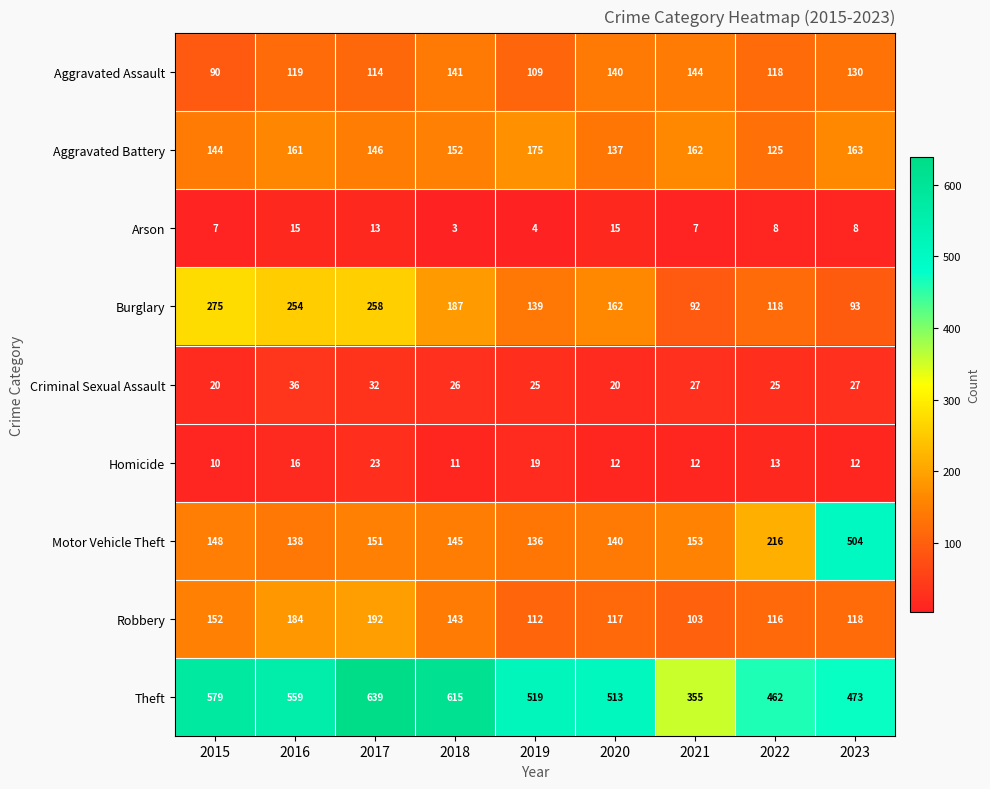

Which label corresponds to the largest value in the chart?

2017